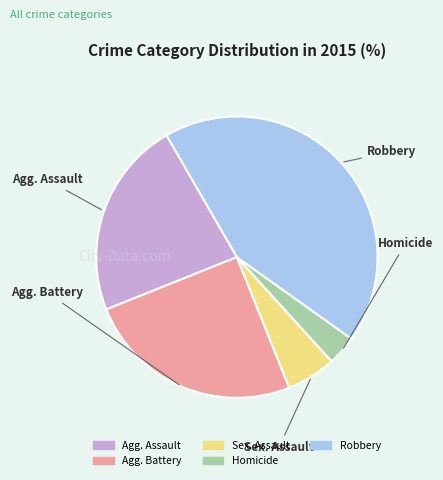

To the nearest percent, what percentage of the pie is Robbery?

43%